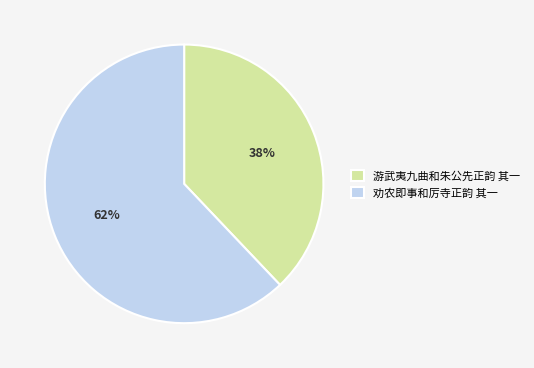

What percentage is the 游武夷九曲和朱公先正韵 其一 slice, to the nearest percent?

38%